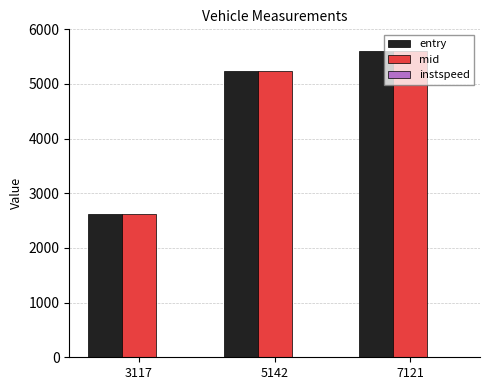

Which series has the largest range (max minus min)?

entry